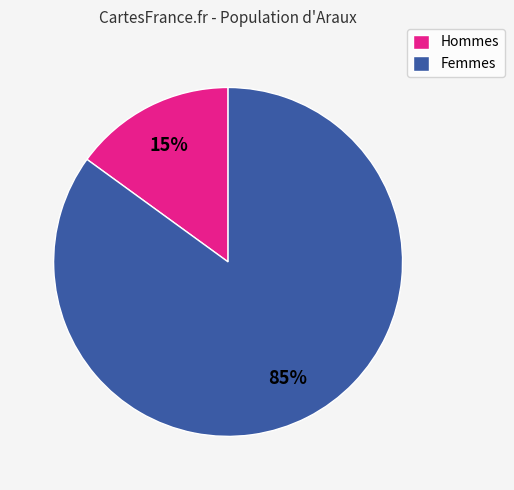

The Femmes slice represents 85% of the pie. True or false?

True